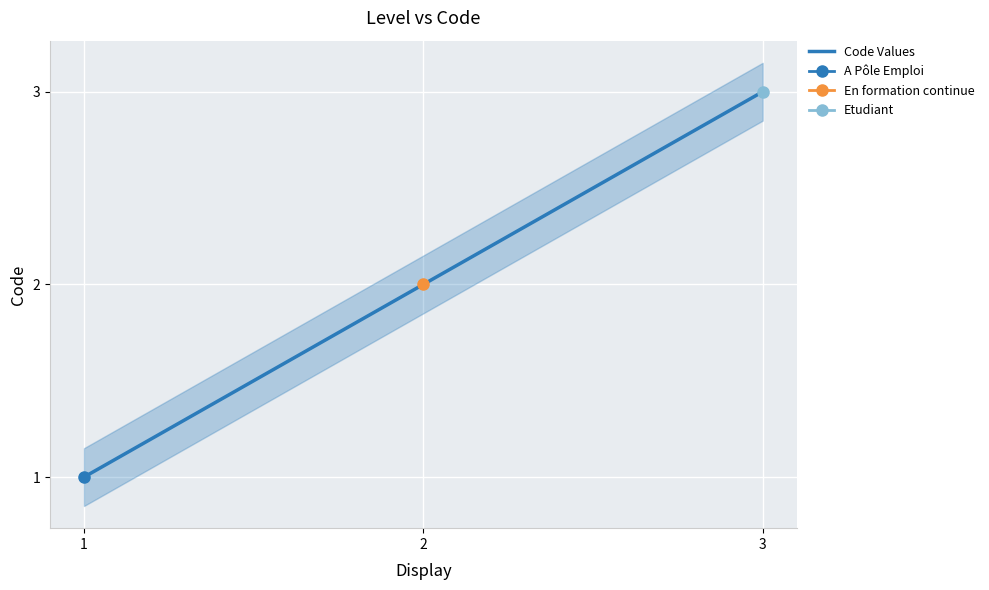

Rank the categories by value from highest to lowest.

3, 2, 1